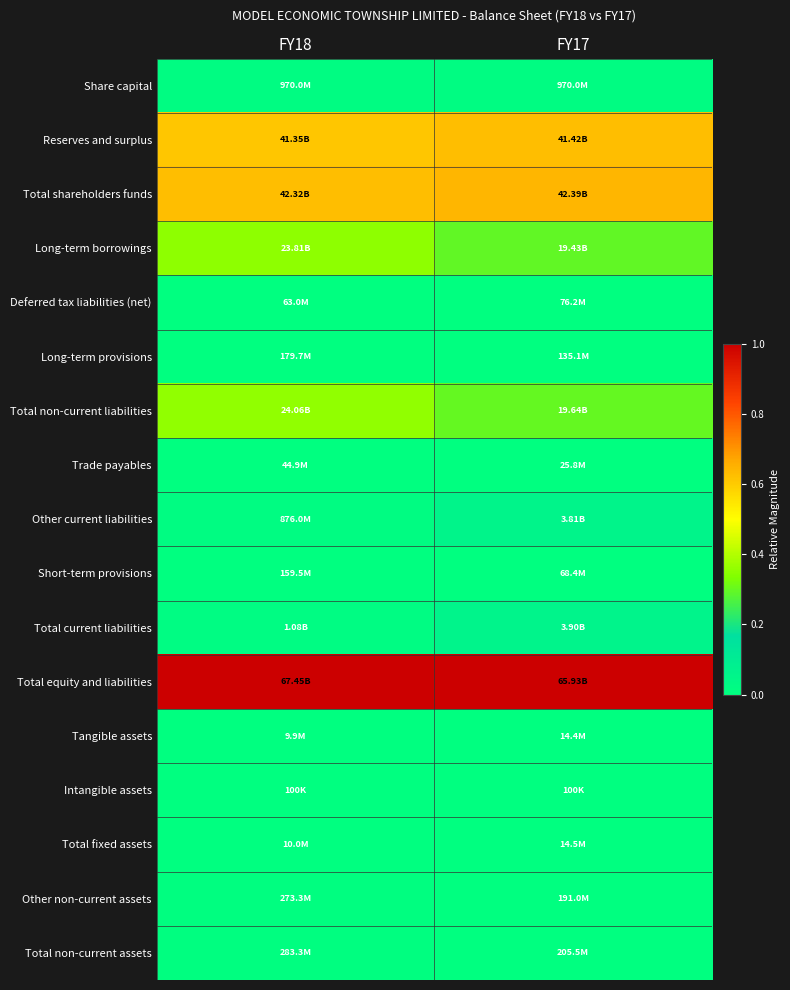

Which series has the largest total across all categories?

Total equity and liabilities